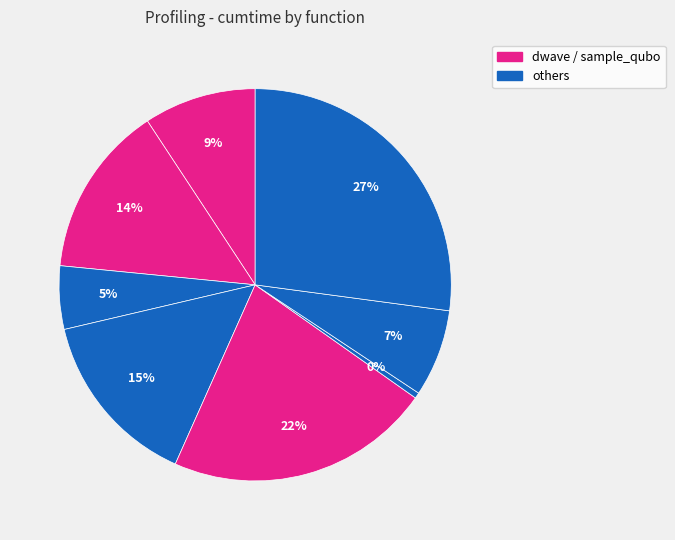

How many slices are in this pie chart?

8